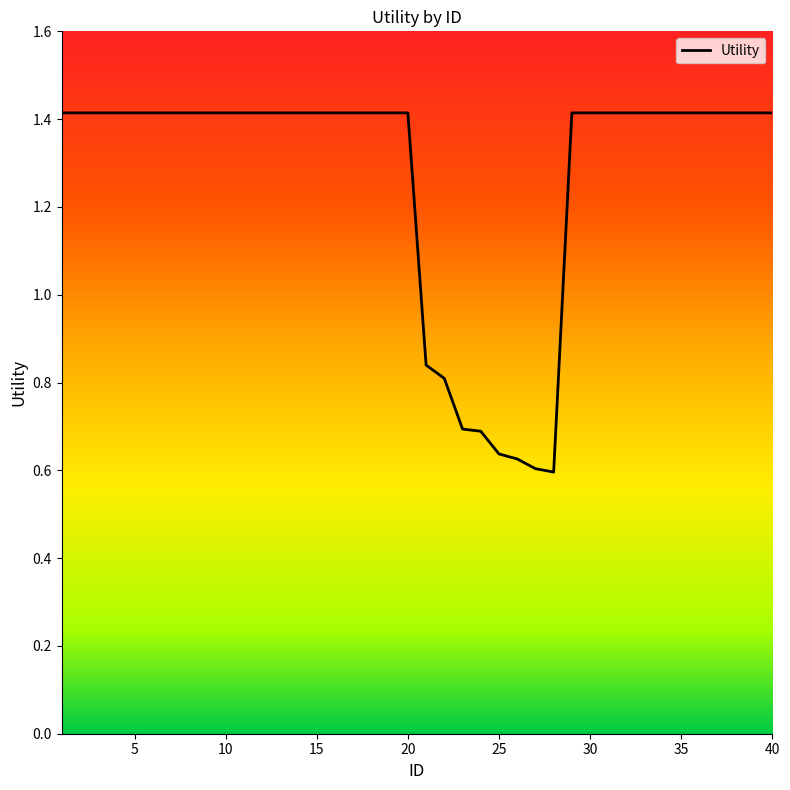

What is the greatest value displayed?

1.4